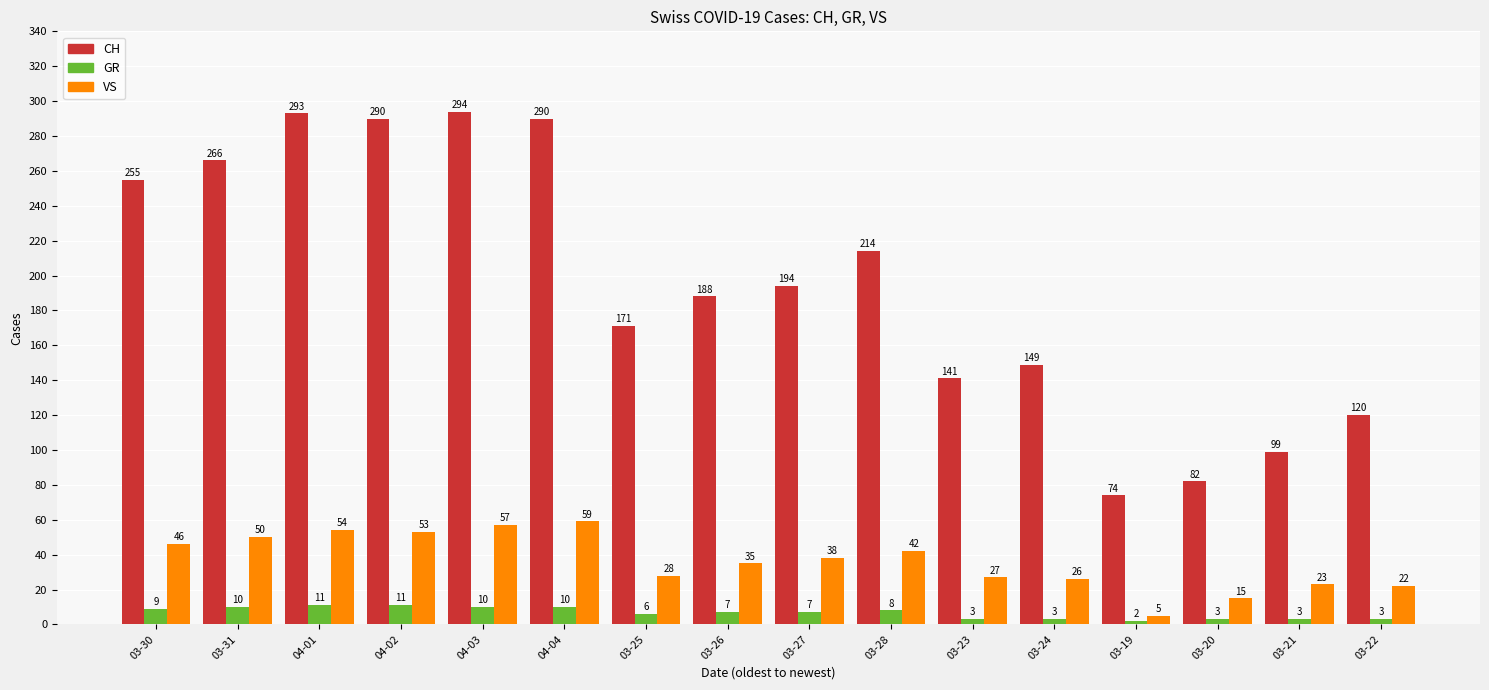

What is the label of the 1st bar from the right?

03-22